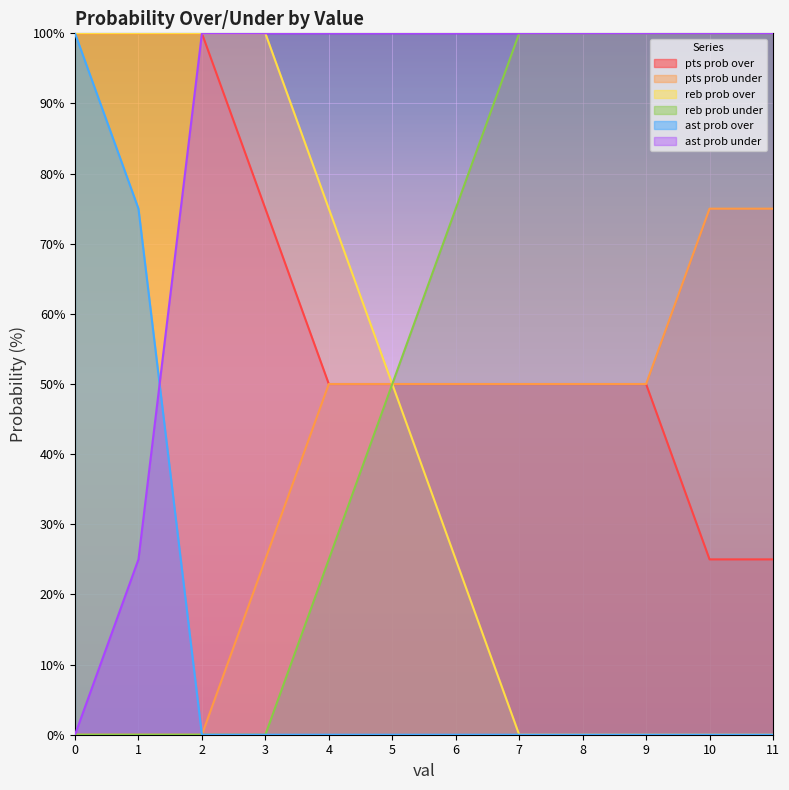

What is the difference between the maximum and second lowest values in the reb prob over series?

100